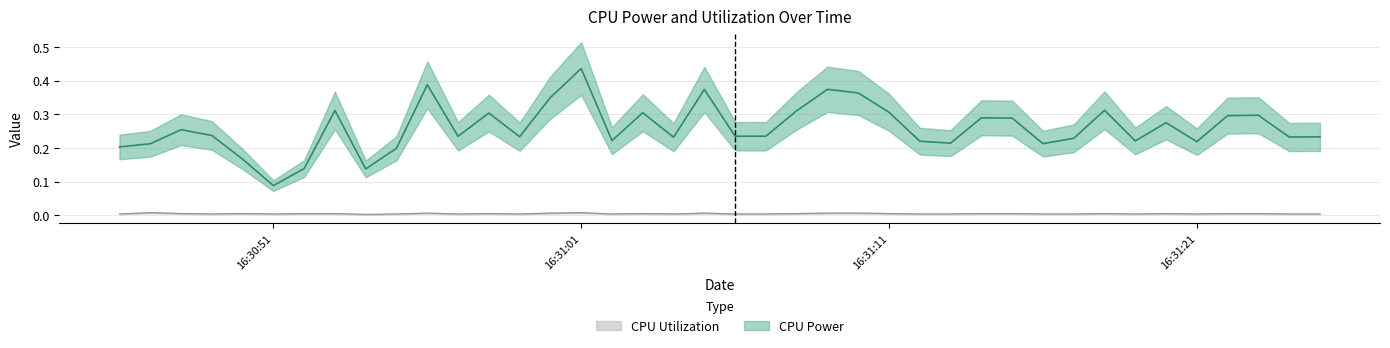

Where is the first local minimum for CPU Power?

16:30:51